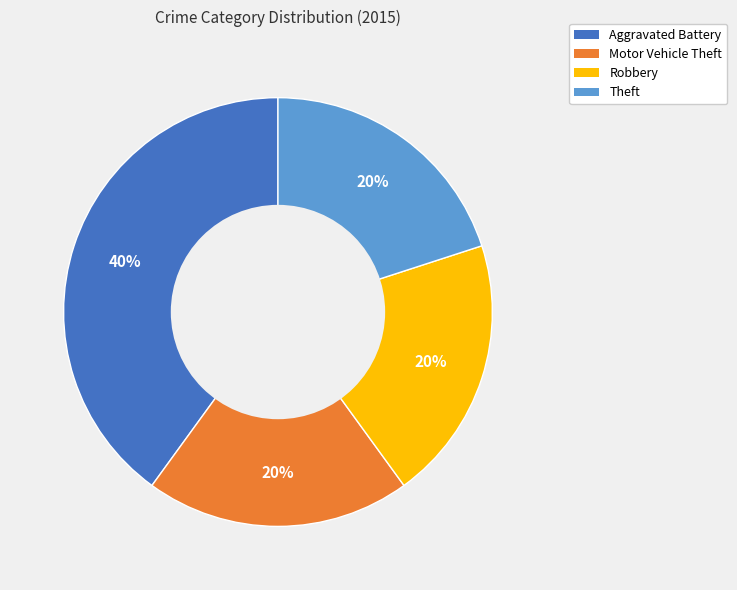

Is it true that Aggravated Battery is 40% of the pie?

True